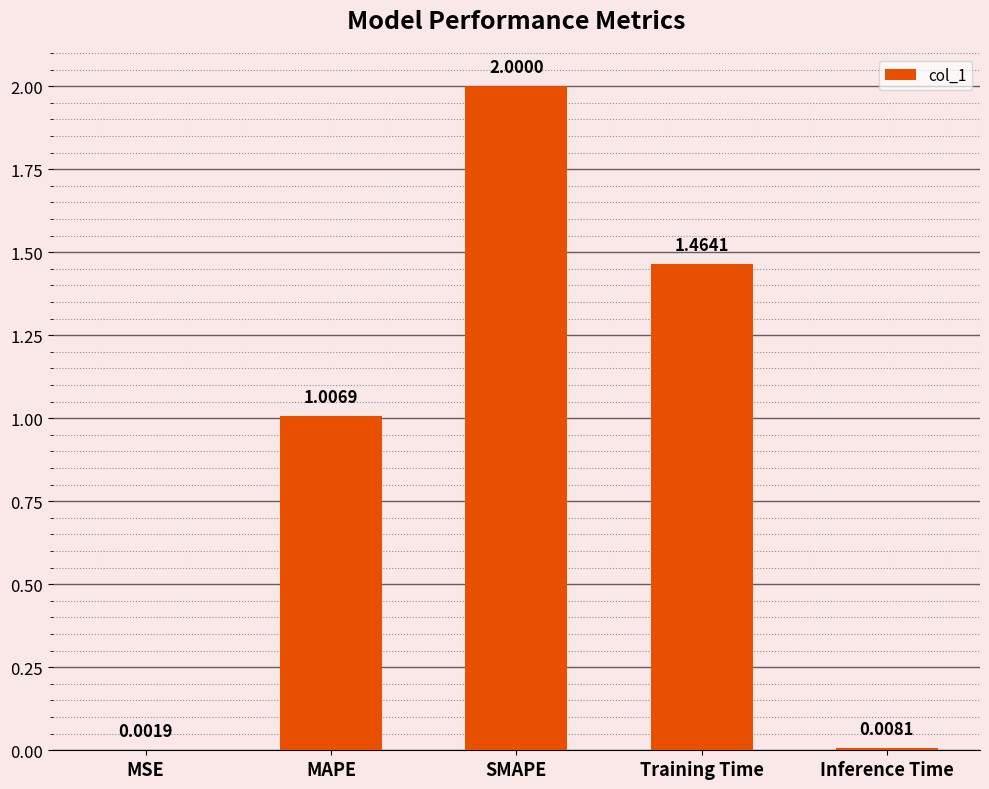

At which category does the chart reach its peak across all series?

SMAPE